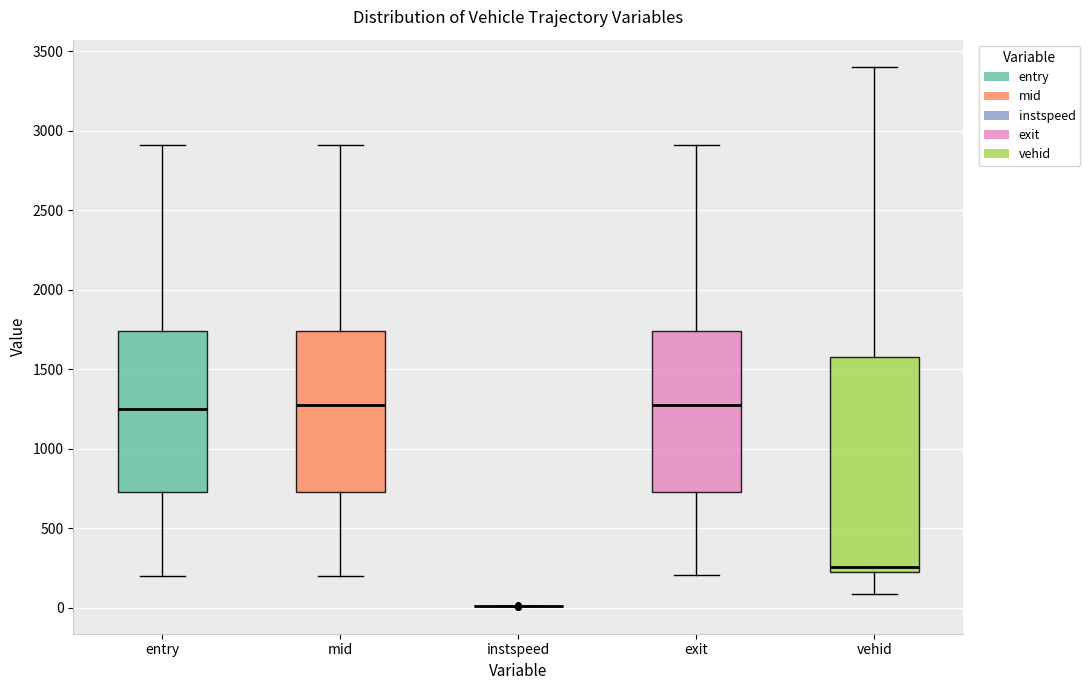

Reading left to right, read every box against the y-axis: the position of its median line, the range the box covers, and the ends of its whiskers. The values are not printed on the chart, so give them approximately, as read against the axis.

entry: median 1250, box 750 to 1750, whiskers 200 to 2900
mid: median 1250, box 750 to 1750, whiskers 200 to 2900
instspeed: box collapsed to a line at 0, whiskers 0 to 0
exit: median 1300, box 750 to 1750, whiskers 200 to 2900
vehid: median 250, box 200 to 1600, whiskers 100 to 3400